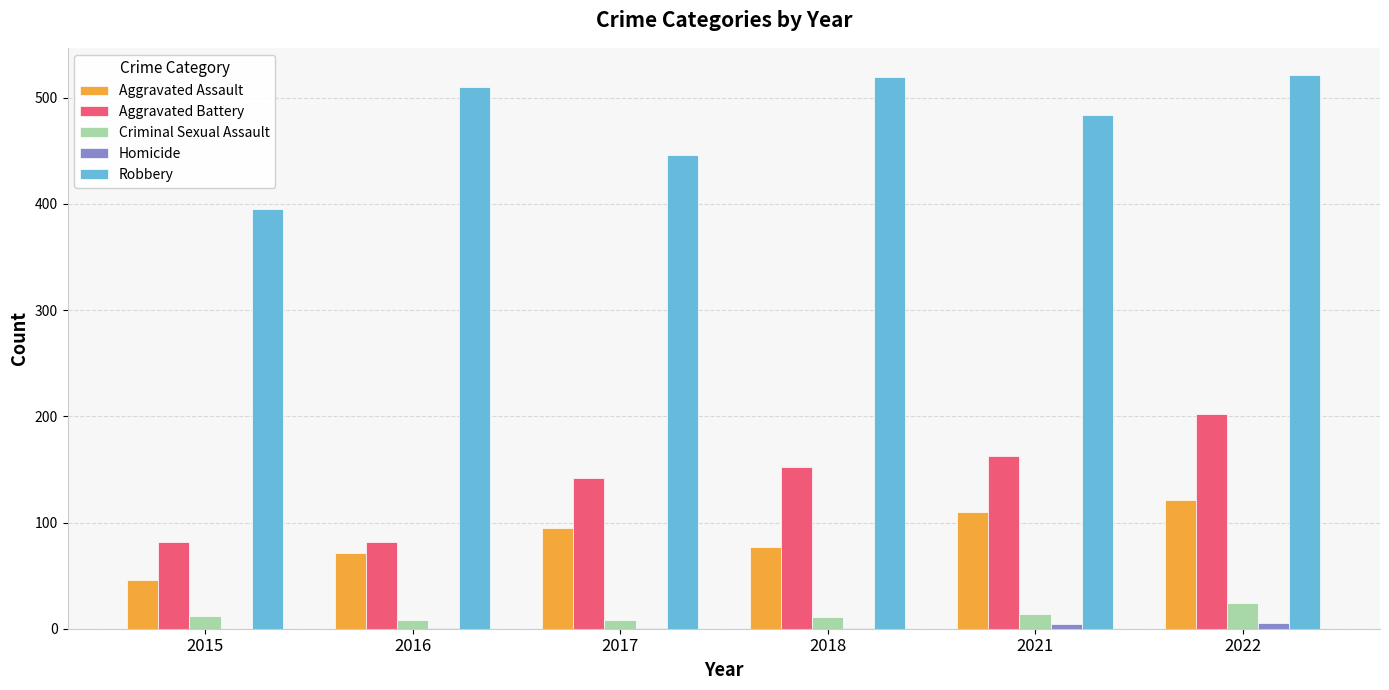

Which series has the largest total across all categories?

Robbery